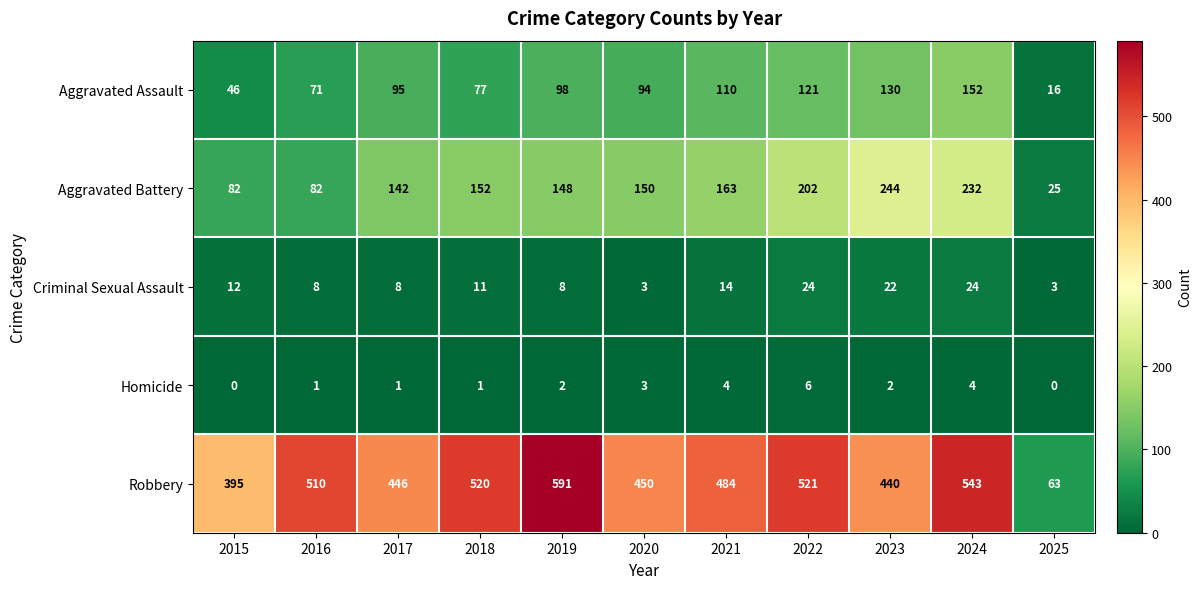

The Robbery series shows 520 at 2018. True or false?

True